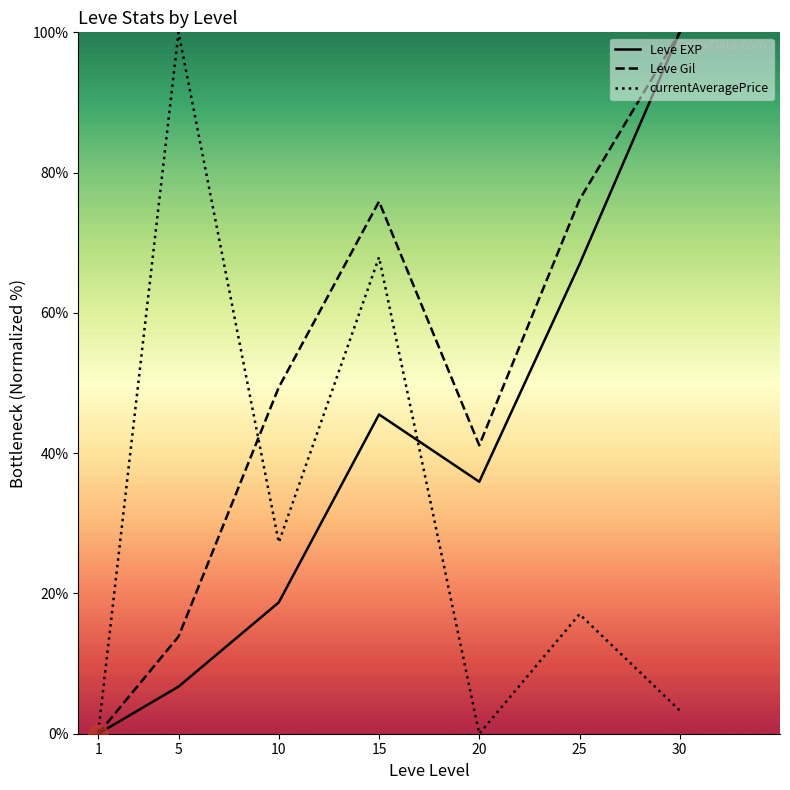

Which label corresponds to the smallest value in the chart?

1